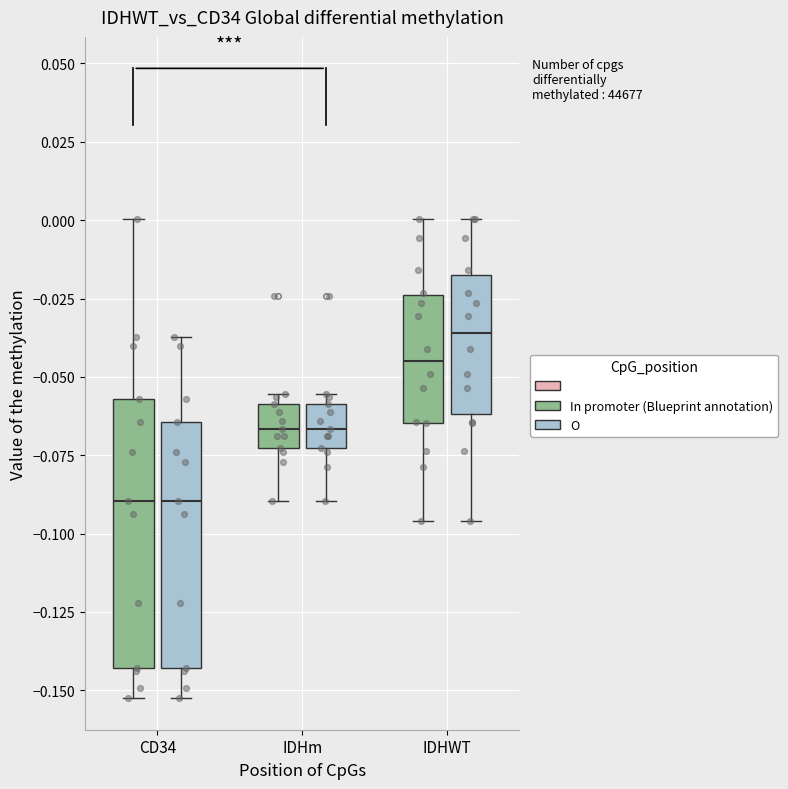

Which box is the tallest, from its lower edge to its upper edge?

CD34 (In promoter (Blueprint annotation))